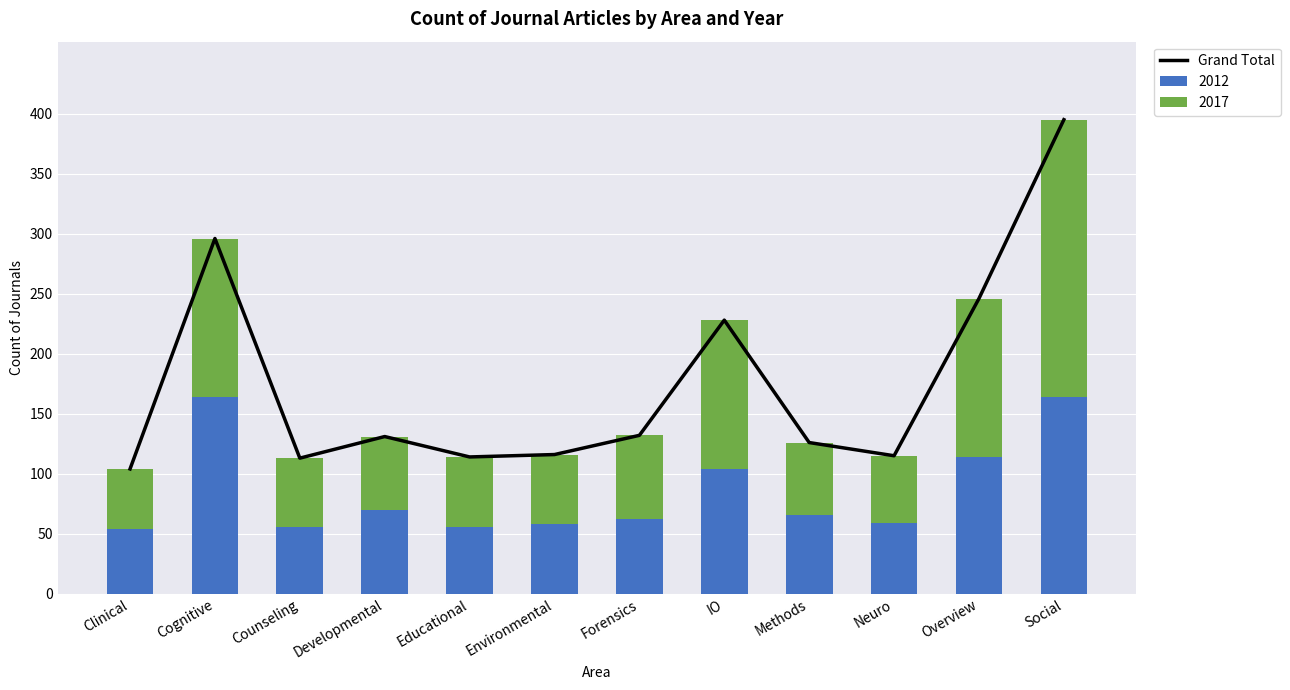

What is the sum of the 2012 values at Educational and Methods?

122